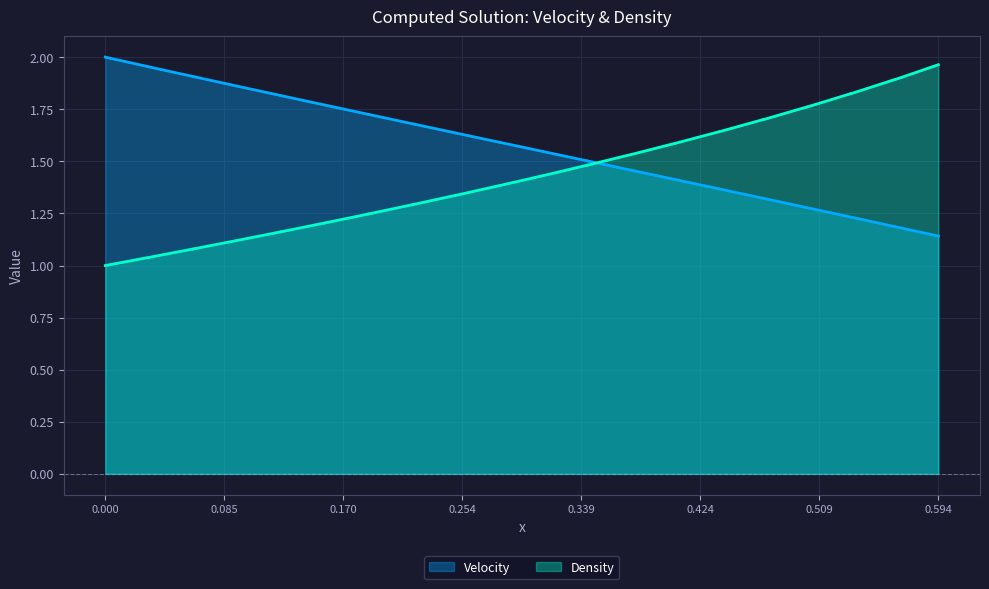

Does the chart display data point markers on the line(s)?

No